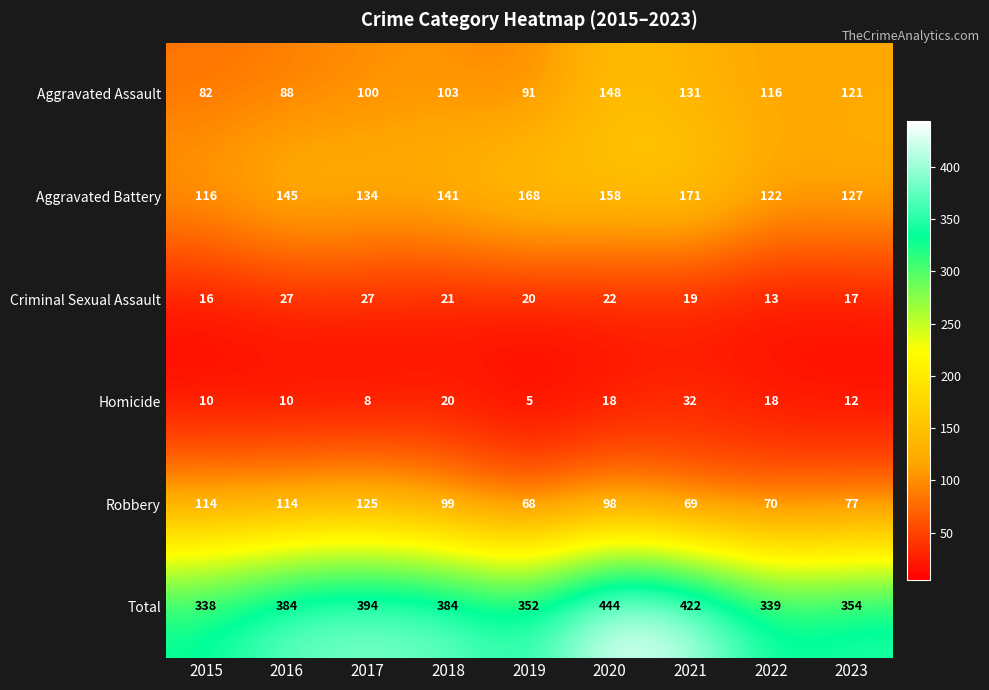

How many series are shown in this chart?

6